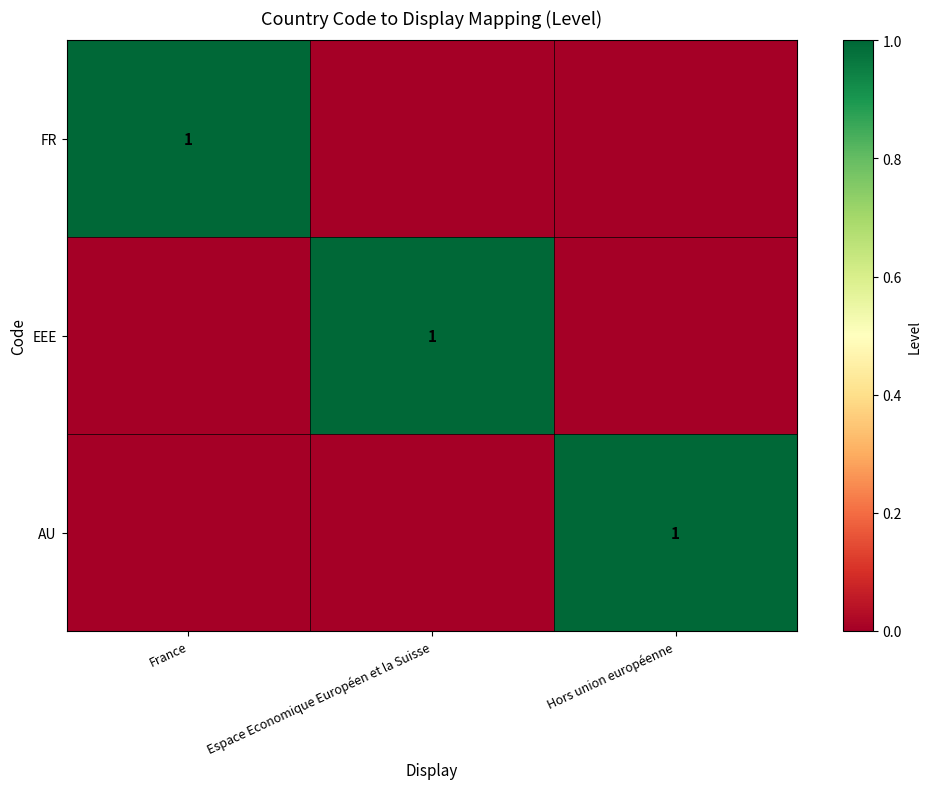

What is the total value across all series at France?

1